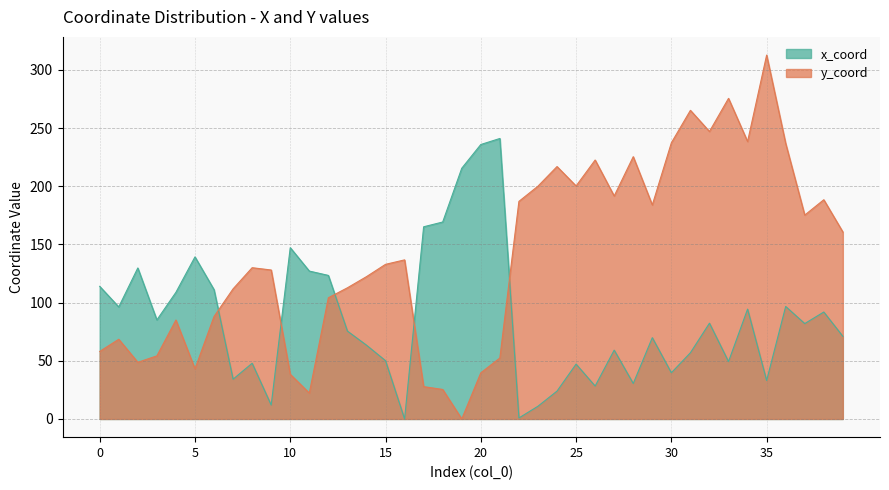

Which series has the largest total across all categories?

y_coord